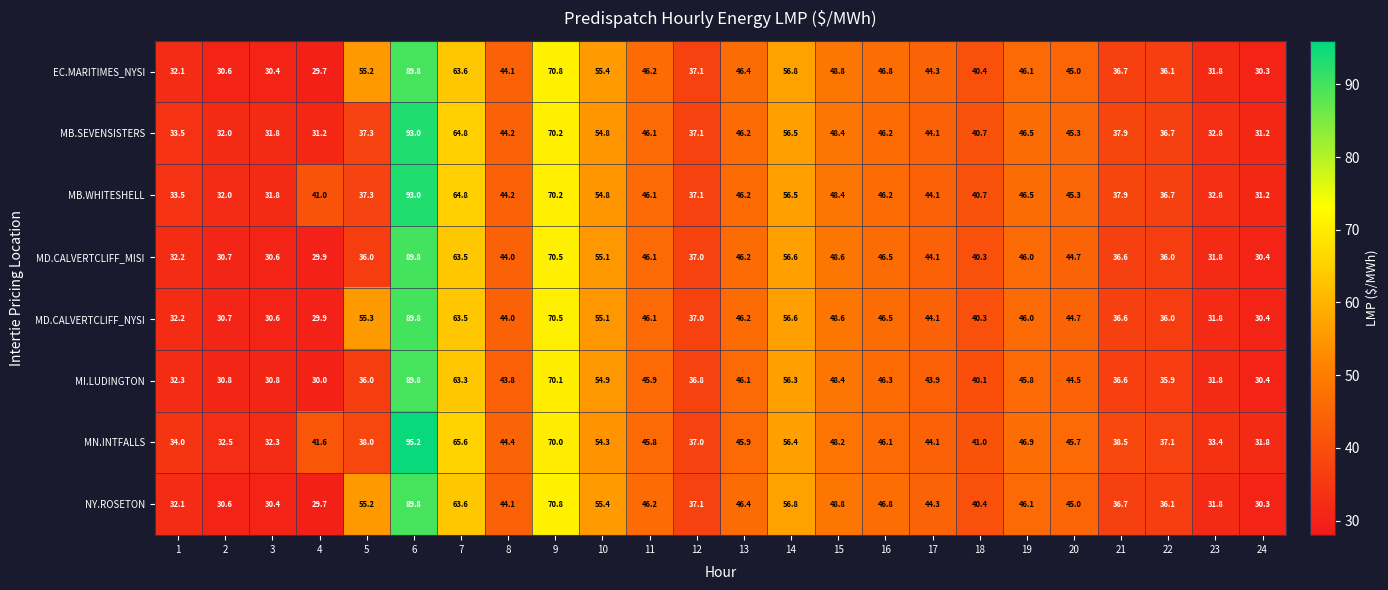

What is the difference between the MI.LUDINGTON values at 3 and 22?

5.1